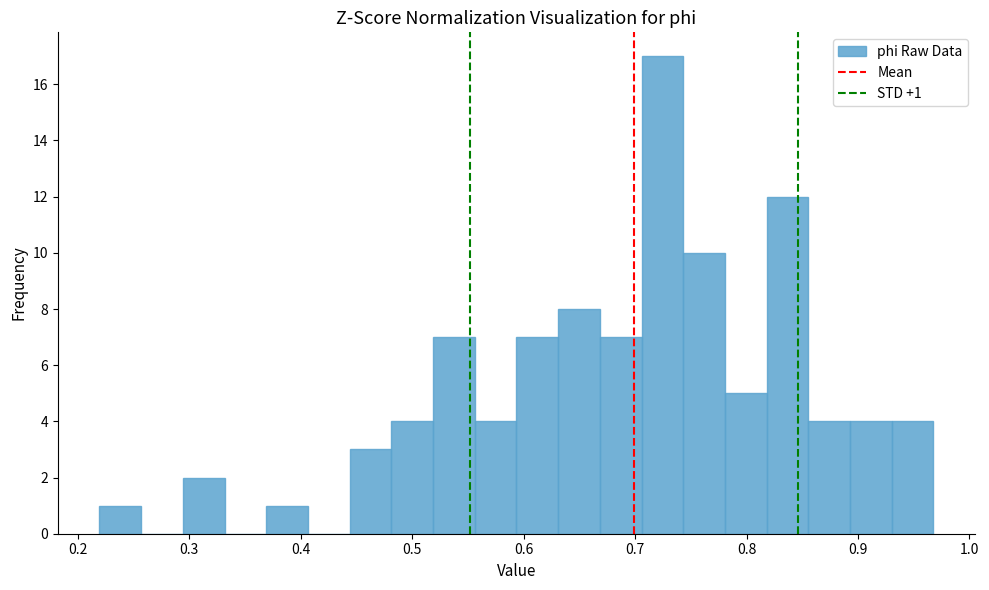

Around what value on the x-axis is the tallest bar? Give the approximate position of its centre, as read against the axis.

0.72